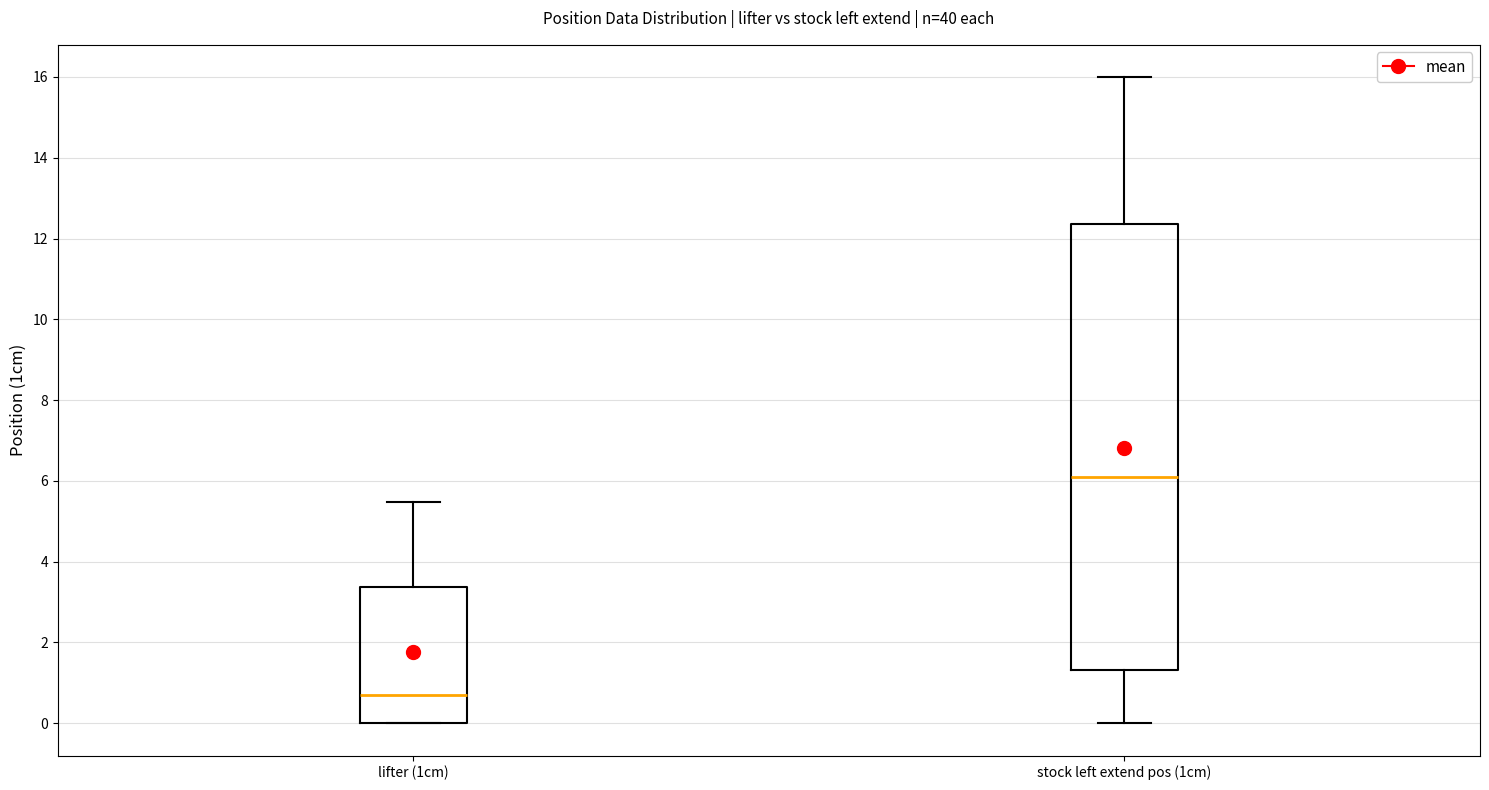

Reading left to right, read every box against the y-axis: the position of its median line, the range the box covers, and the ends of its whiskers. The values are not printed on the chart, so give them approximately, as read against the axis.

lifter (1cm): median 0.6, box 0.0 to 3.4, whiskers 0.0 to 5.4
stock left extend pos (1cm): median 6.0, box 1.4 to 12.4, whiskers 0.0 to 16.0